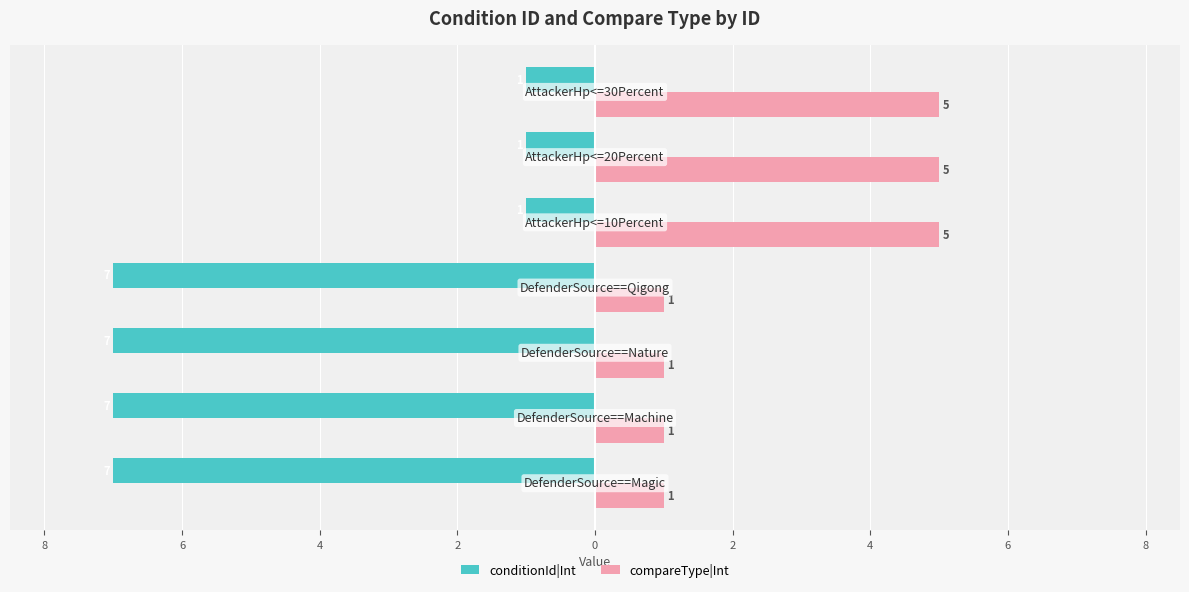

Reading left to right, list all the values displayed in this chart.

conditionId|Int: -7	-7	-7	-7	-1	-1	-1
compareType|Int: 1	1	1	1	5	5	5